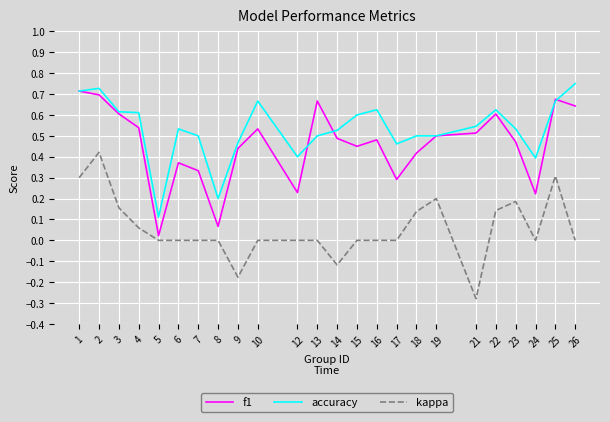

At which category does the chart reach its minimum across all series?

21